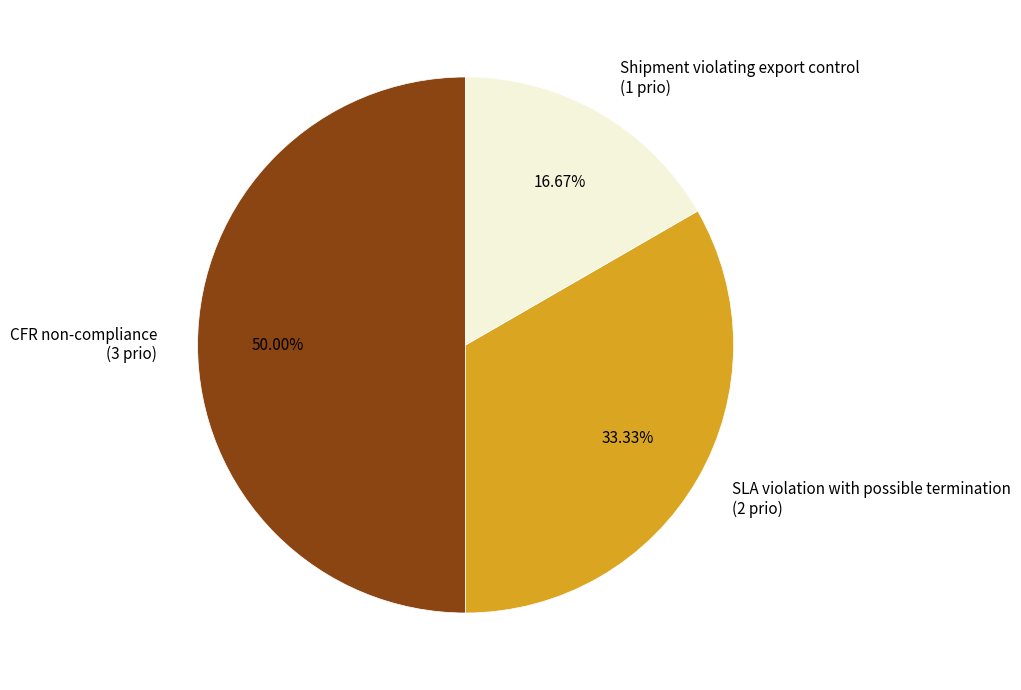

What portion of the pie excludes SLA violation with possible termination?

66.7%